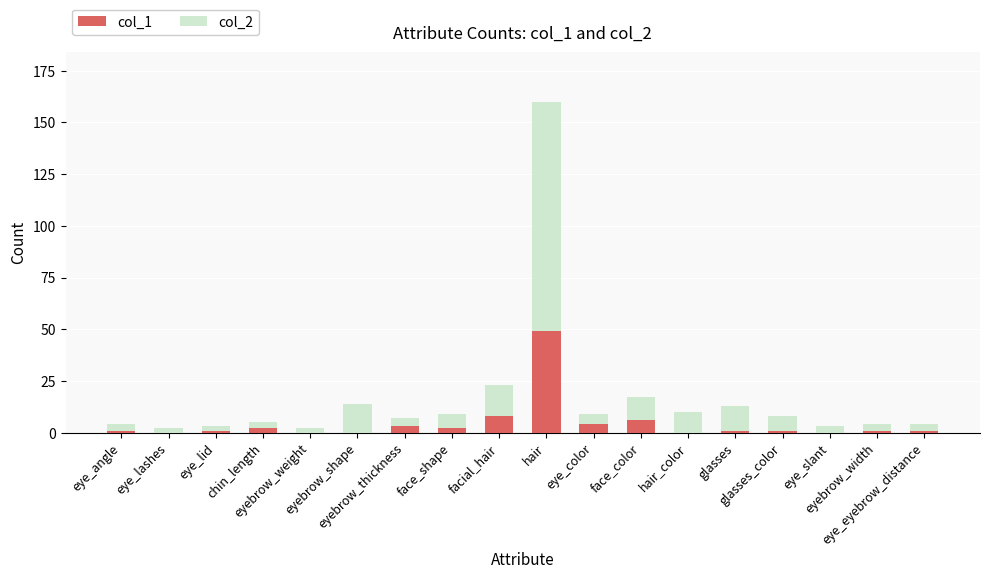

Rank the categories by col_1 value from highest to lowest.

hair, facial_hair, face_color, eye_color, eyebrow_thickness, chin_length, face_shape, eye_angle, eye_lid, glasses, glasses_color, eyebrow_width, eye_eyebrow_distance, eye_lashes, eyebrow_weight, eyebrow_shape, hair_color, eye_slant